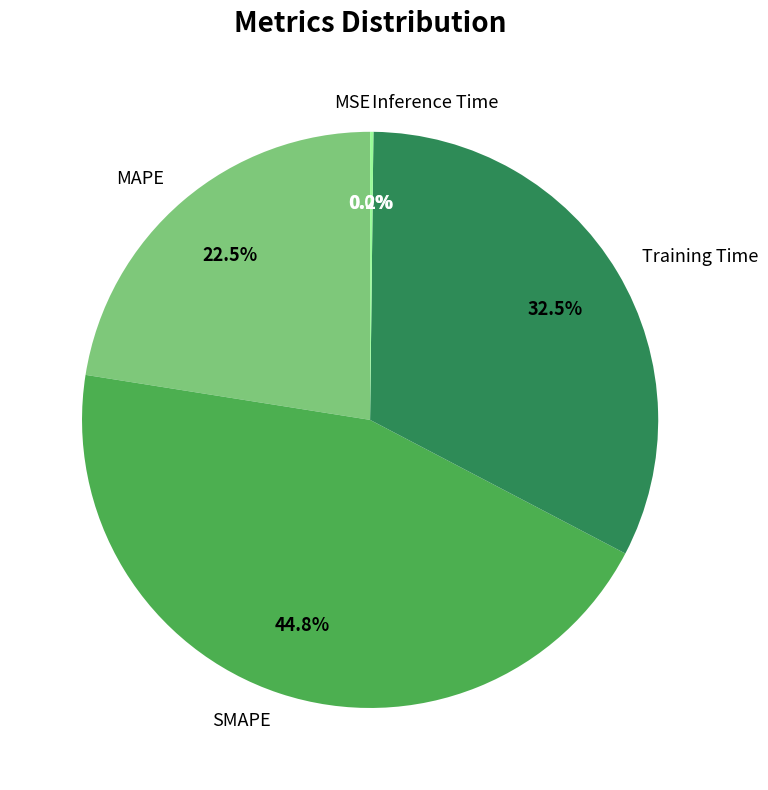

Is the sum of Training Time and SMAPE greater than half?

Yes